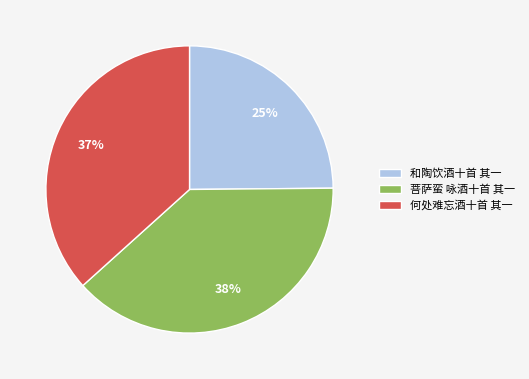

Which category has the smallest portion of the pie?

和陶饮酒十首 其一